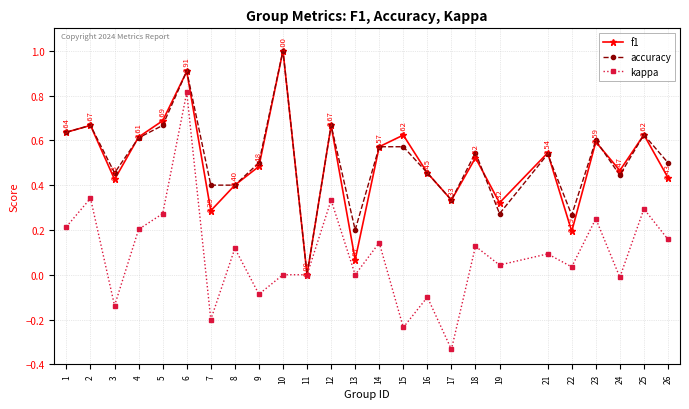

Does the chart have visible grid lines?

Yes